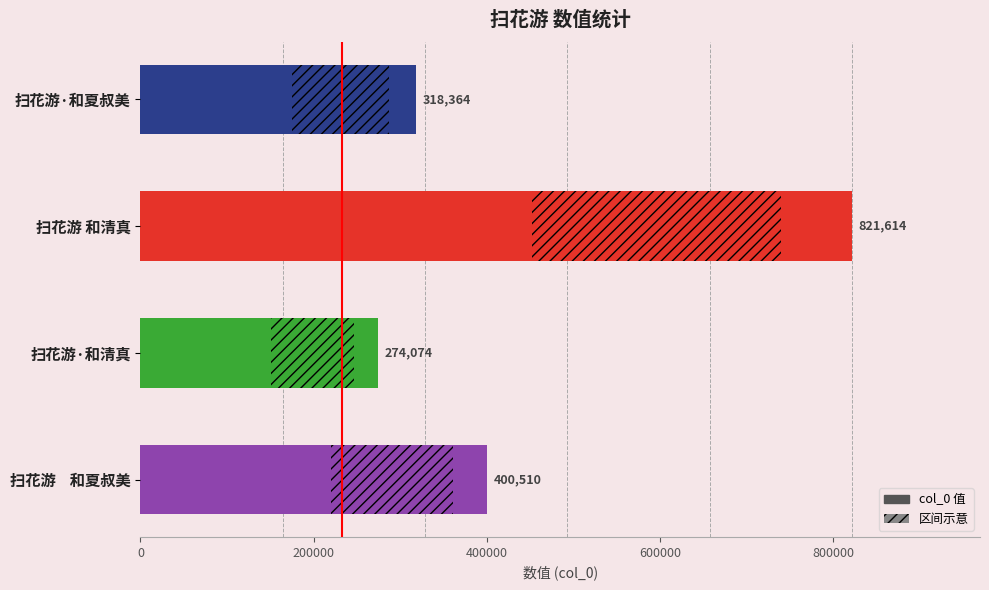

What is the difference between the second highest and second lowest values?

82146